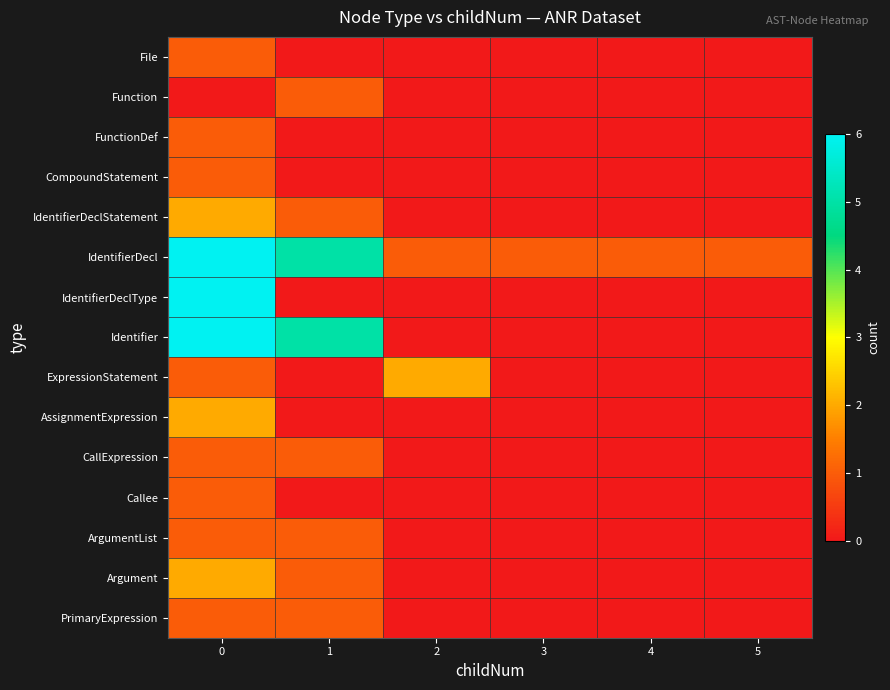

Reading left to right, list all the values displayed in this chart.

File: 0=1	1=0	2=0	3=0	4=0	5=0
Function: 0=0	1=1	2=0	3=0	4=0	5=0
FunctionDef: 0=1	1=0	2=0	3=0	4=0	5=0
CompoundStatement: 0=1	1=0	2=0	3=0	4=0	5=0
IdentifierDeclStatement: 0=2	1=1	2=0	3=0	4=0	5=0
IdentifierDecl: 0=6	1=5	2=1	3=1	4=1	5=1
IdentifierDeclType: 0=6	1=0	2=0	3=0	4=0	5=0
Identifier: 0=6	1=5	2=0	3=0	4=0	5=0
ExpressionStatement: 0=1	1=0	2=2	3=0	4=0	5=0
AssignmentExpression: 0=2	1=0	2=0	3=0	4=0	5=0
CallExpression: 0=1	1=1	2=0	3=0	4=0	5=0
Callee: 0=1	1=0	2=0	3=0	4=0	5=0
ArgumentList: 0=1	1=1	2=0	3=0	4=0	5=0
Argument: 0=2	1=1	2=0	3=0	4=0	5=0
PrimaryExpression: 0=1	1=1	2=0	3=0	4=0	5=0